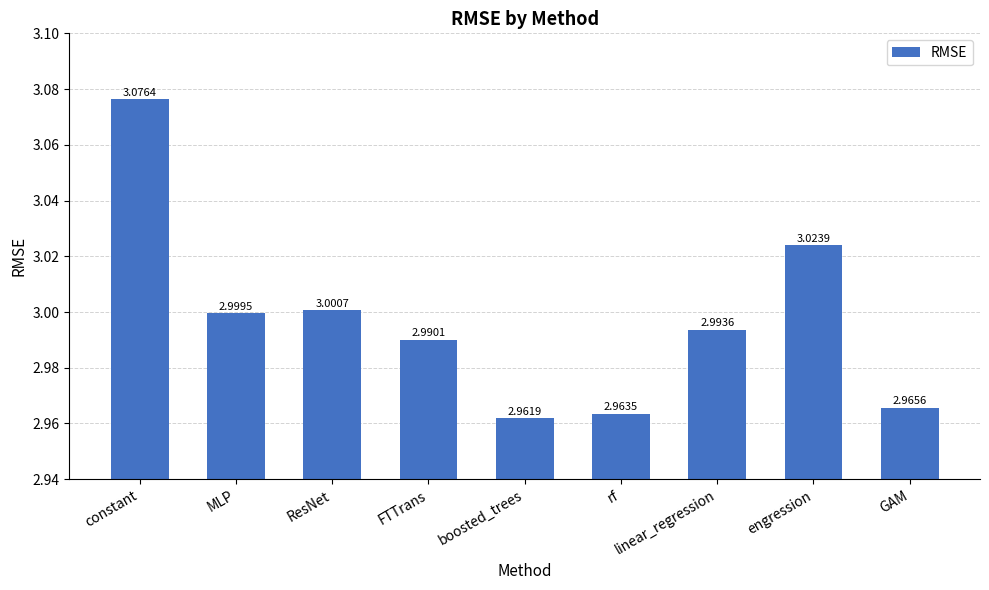

Does the chart contain any negative values?

No